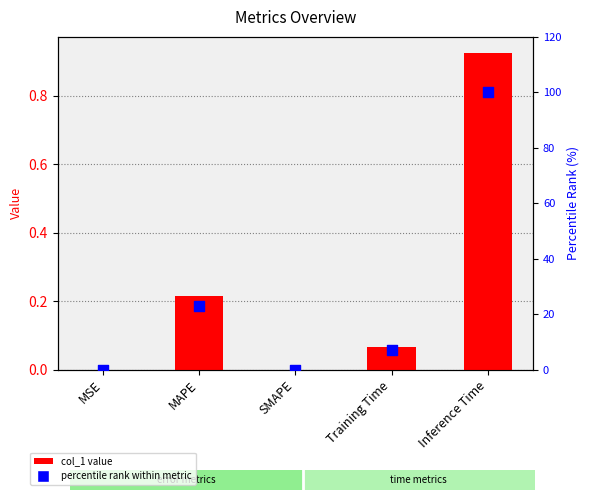

Which series contains the lowest Y value?

col_1